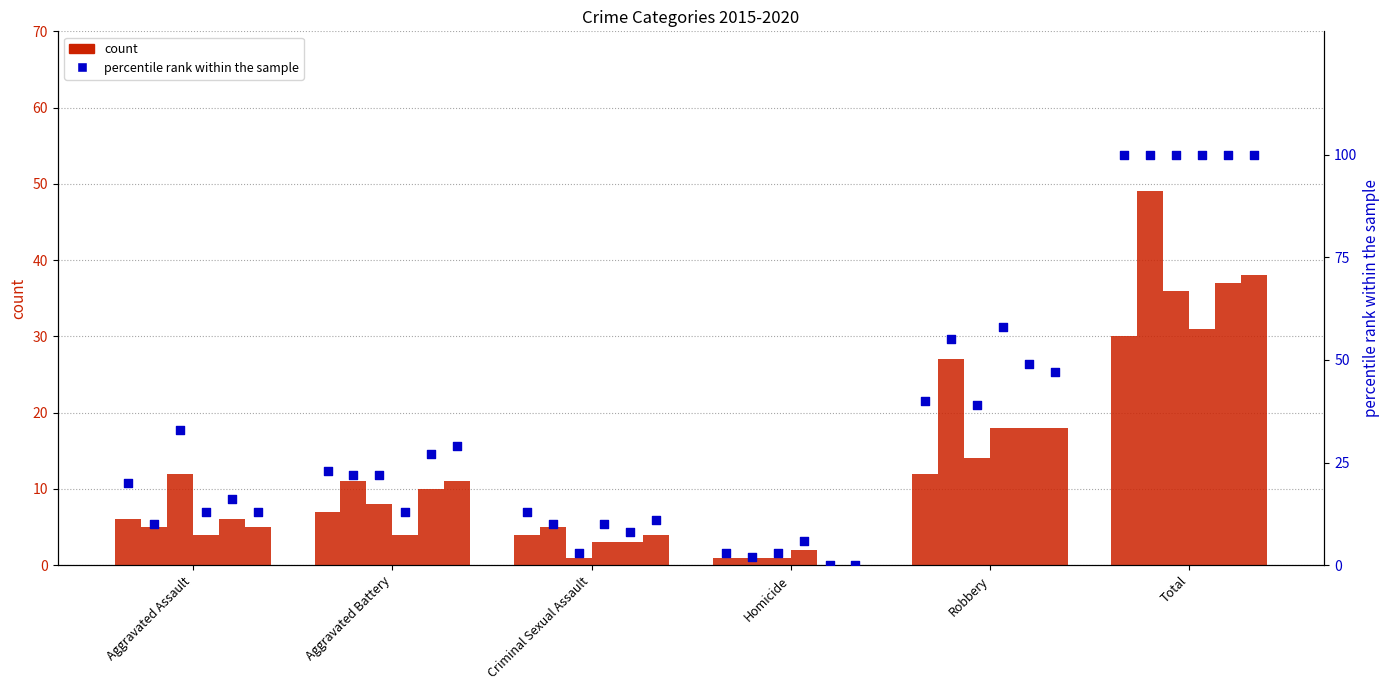

Is the value of percentile rank 2015 at Criminal Sexual Assault greater than the value of count 2015 at Total?

No